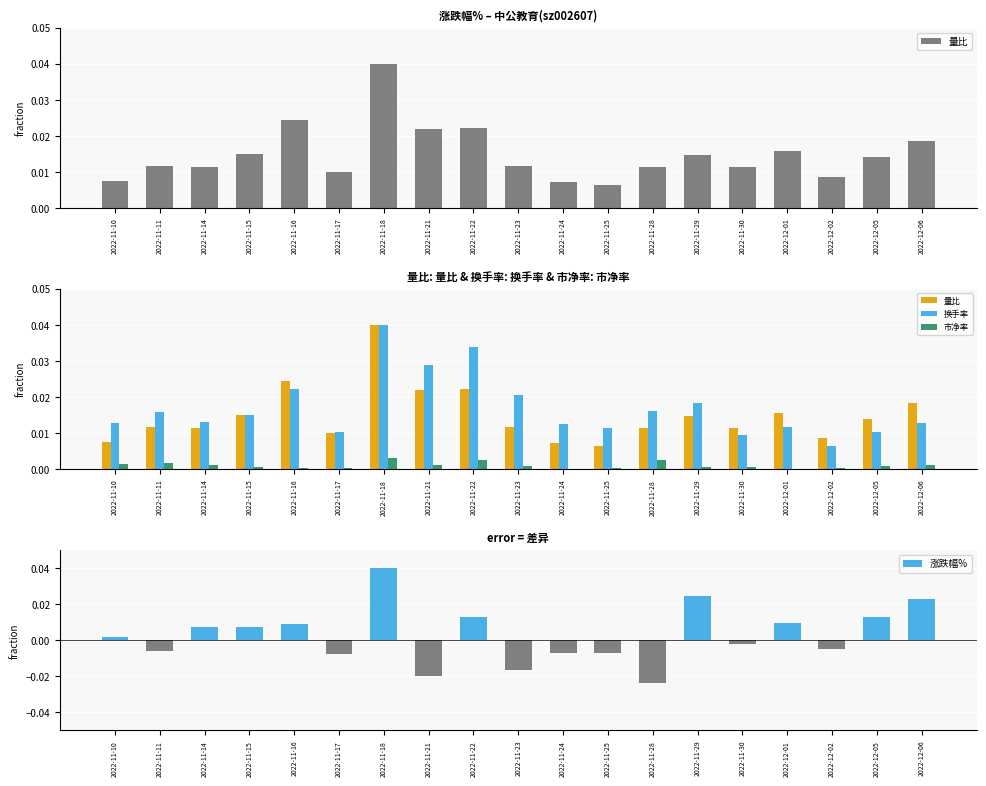

Rank the categories by 换手率 value from lowest to highest.

2022-12-02, 2022-11-30, 2022-12-05, 2022-11-17, 2022-11-25, 2022-12-01, 2022-11-24, 2022-12-06, 2022-11-10, 2022-11-14, 2022-11-15, 2022-11-11, 2022-11-28, 2022-11-29, 2022-11-23, 2022-11-16, 2022-11-21, 2022-11-22, 2022-11-18